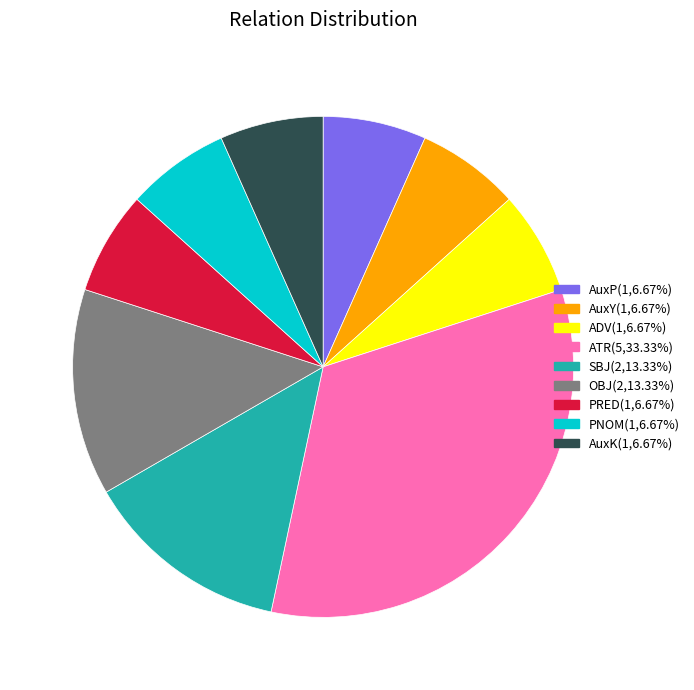

What is the ratio of the value at AuxP(1,6.67%) to the value at SBJ(2,13.33%)?

0.5